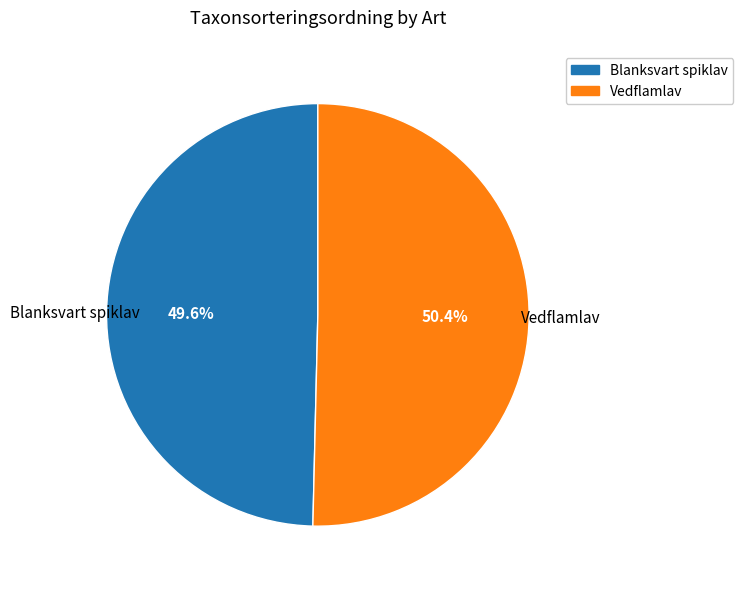

Is it true that Blanksvart spiklav is 55% of the pie?

False